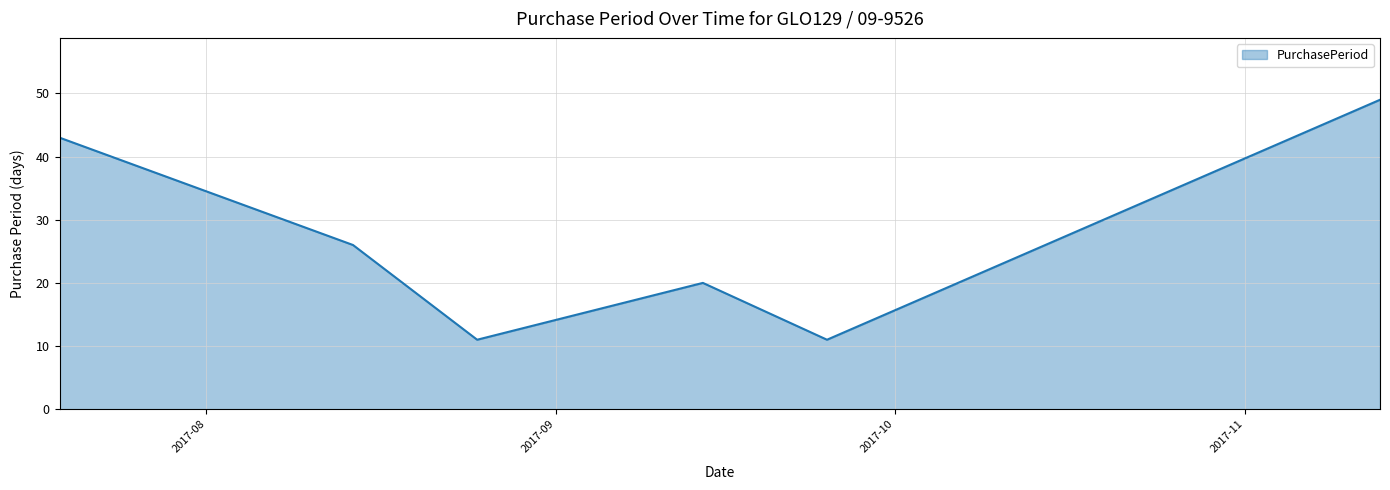

Reading left to right, extract all data points from this chart.

43	26	11	20	11	49